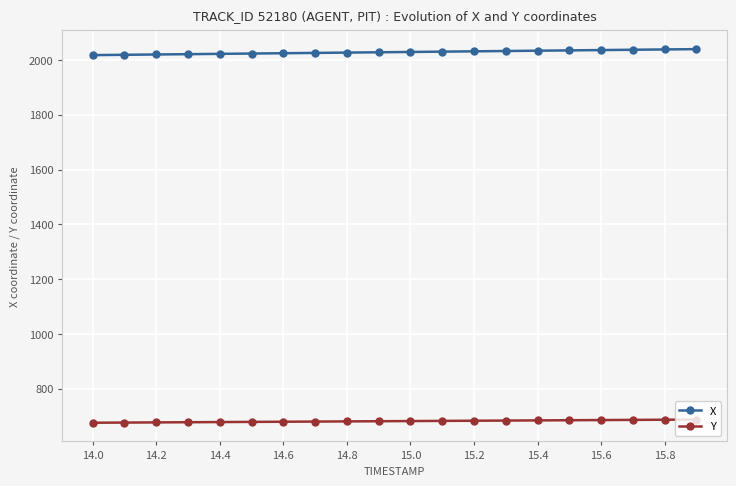

True or false: Y and X intersect in this chart.

False